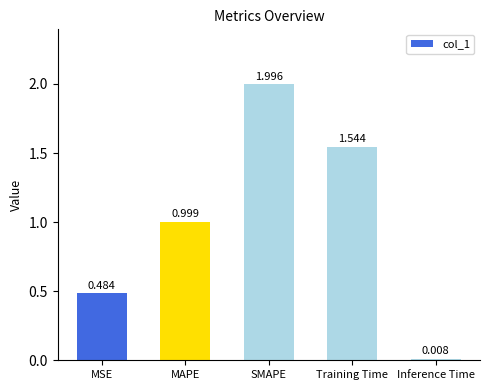

List the labels in order of value, smallest first.

Inference Time, MSE, MAPE, Training Time, SMAPE